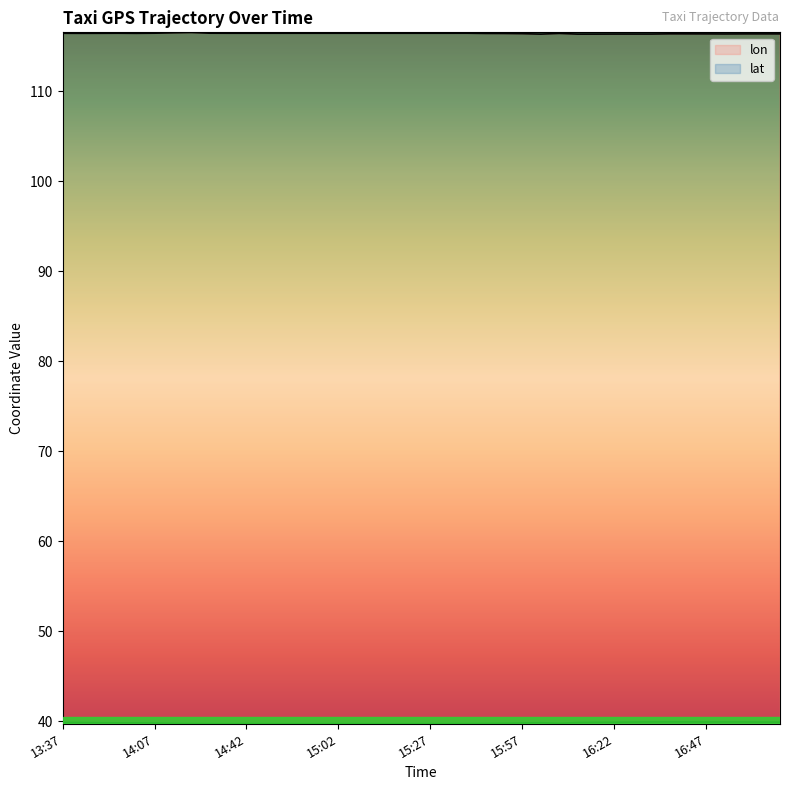

Is it true that lon equals 55.5 at 15:47?

False